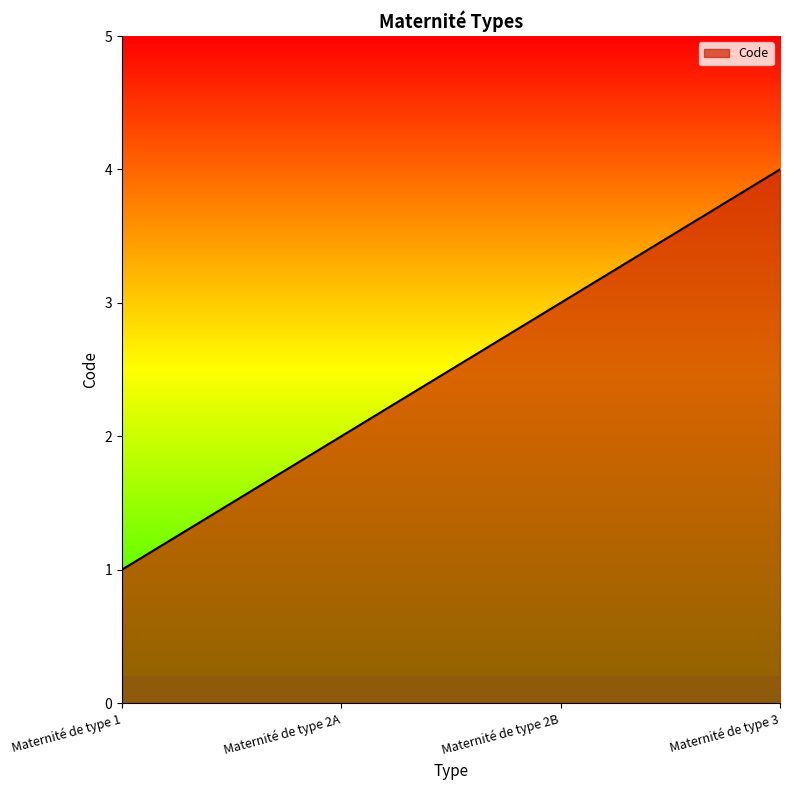

What is the difference between the second highest and minimum values?

2